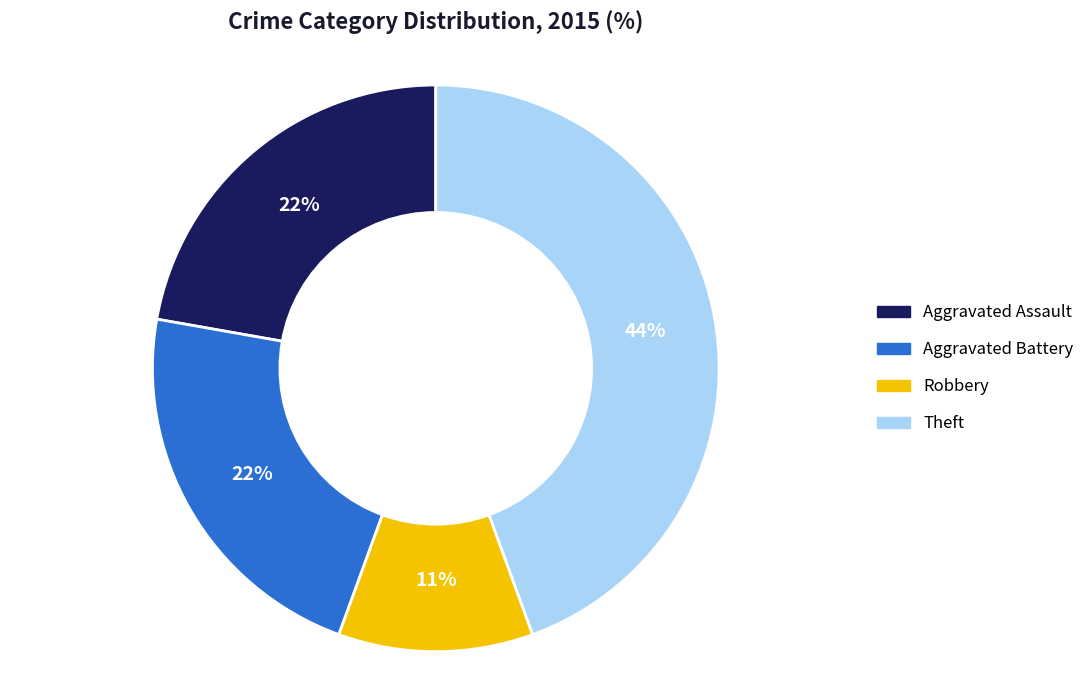

Which slice is the smallest?

Robbery